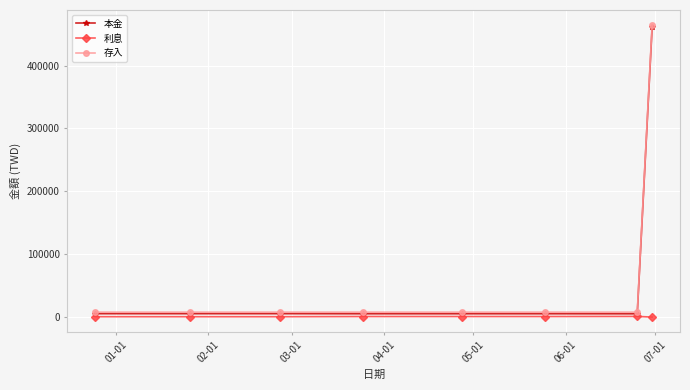

What is the maximum value shown in the chart?

465000